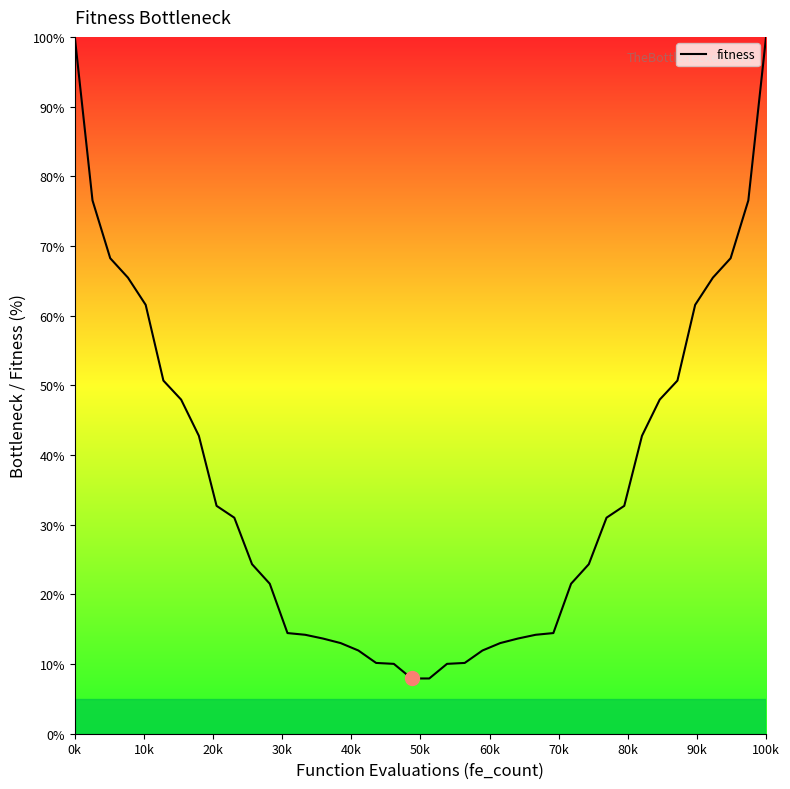

What is the minimum value shown in the chart?

7.9